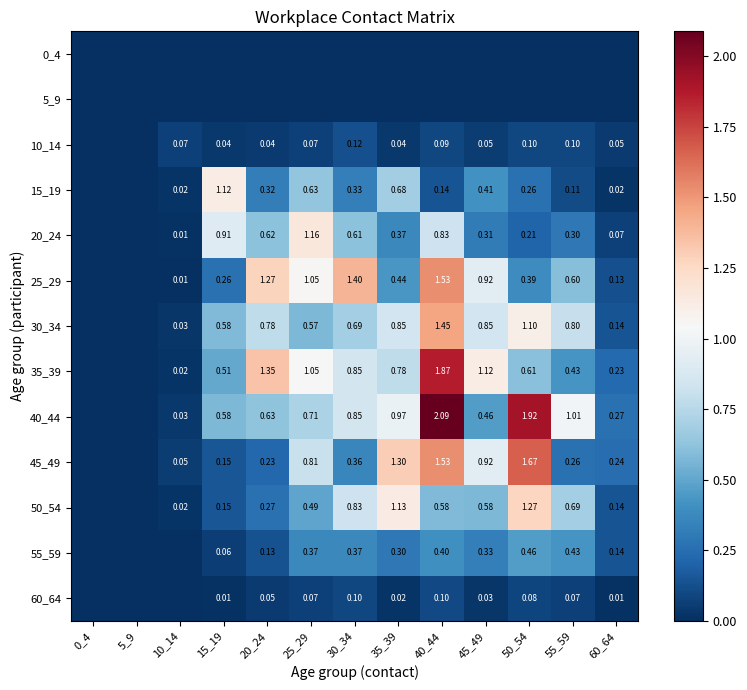

Is the value of 10_14 at 45_49 greater than the value of 50_54 at 15_19?

No